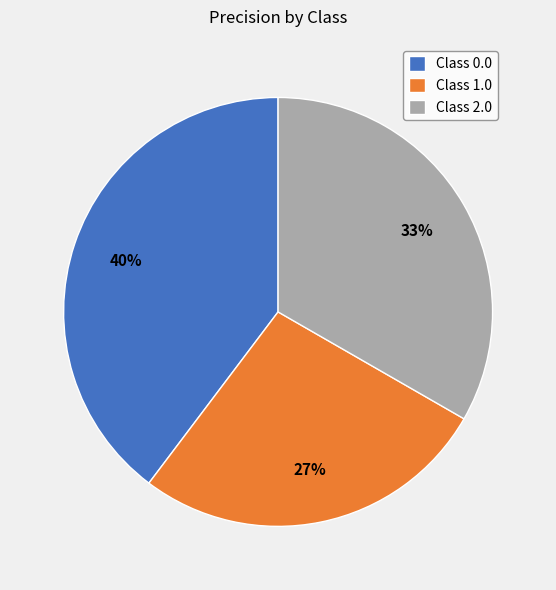

The Class 1.0 slice represents 27% of the pie. True or false?

True